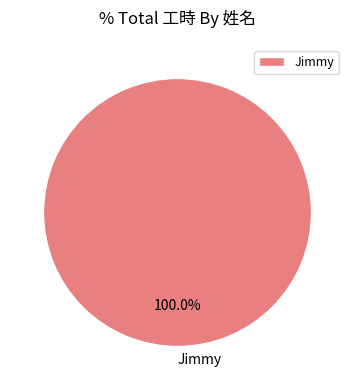

What is the majority slice?

Jimmy